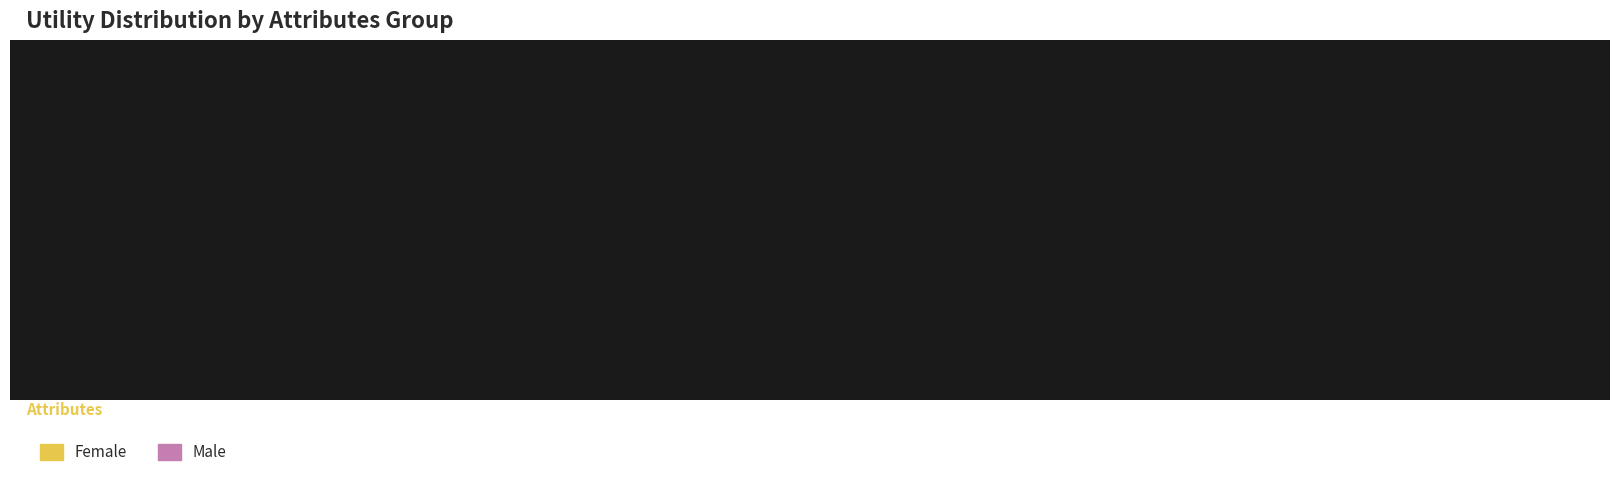

True or false: 2 accounts for 15% of the total.

False